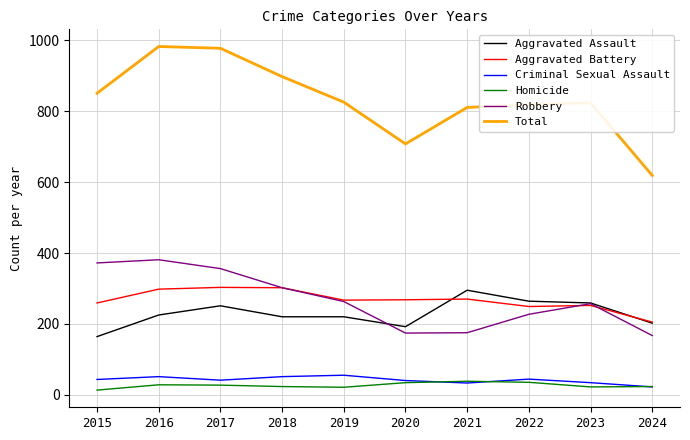

The Aggravated Assault series shows 220 at 2018. True or false?

True